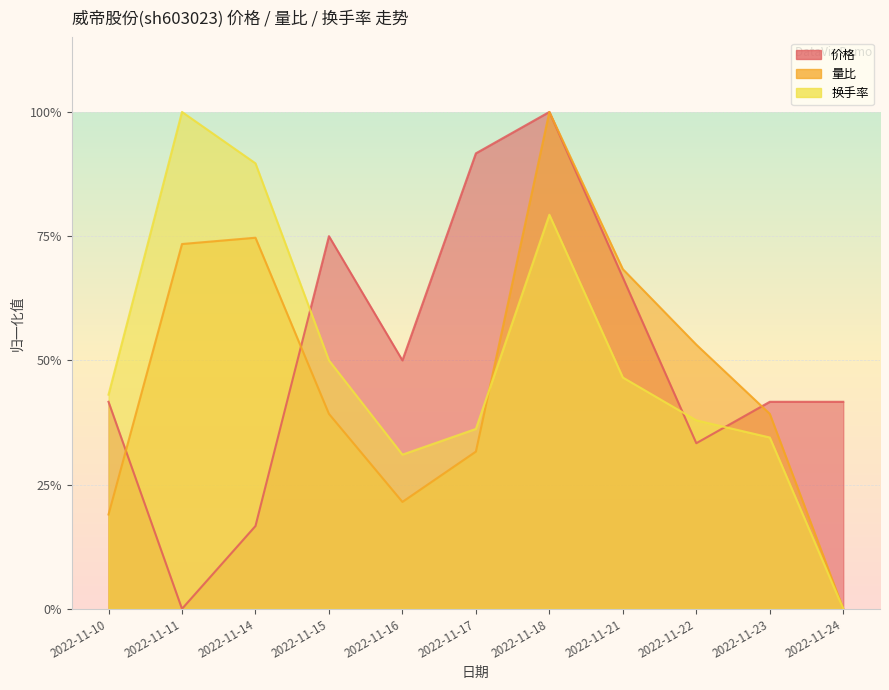

How many times do 换手率 and 量比 cross each other?

1